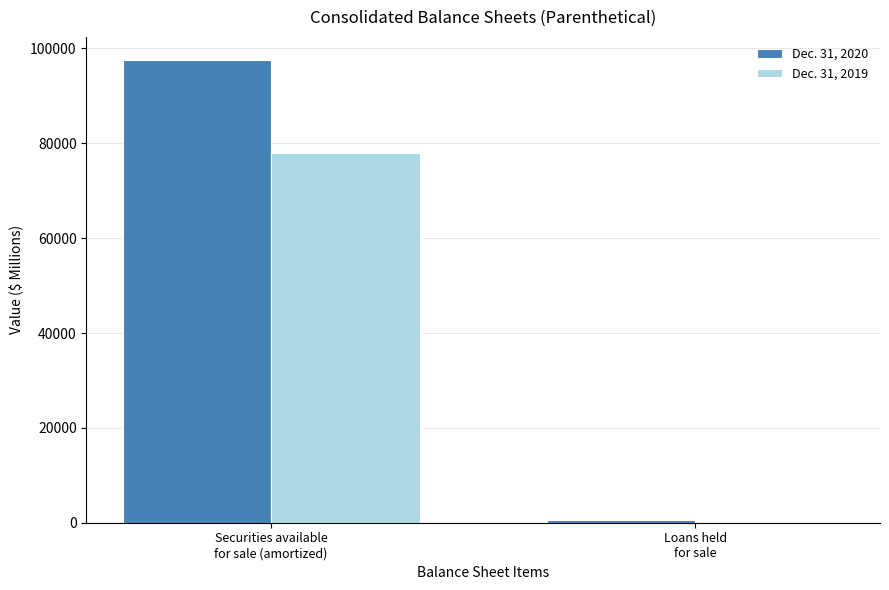

What is the maximum value shown in the chart?

97569